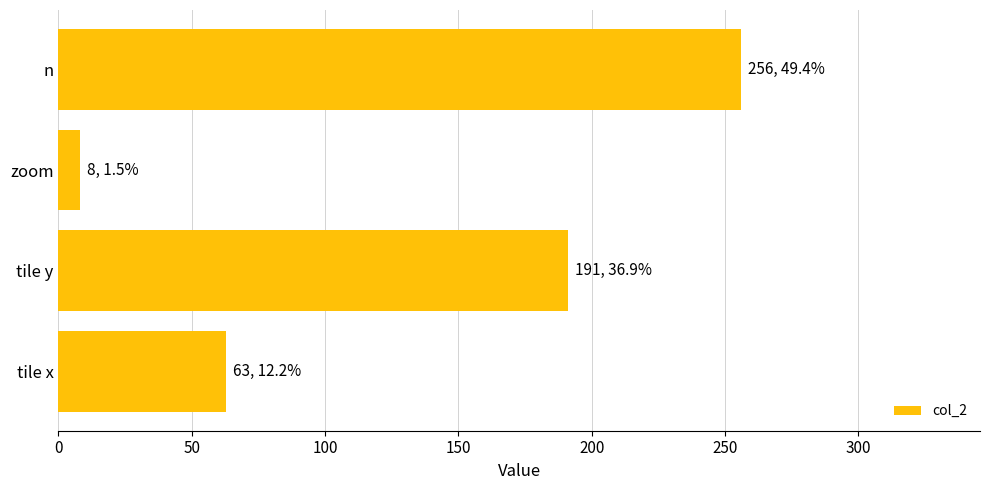

What is the difference between the maximum and second lowest values?

193